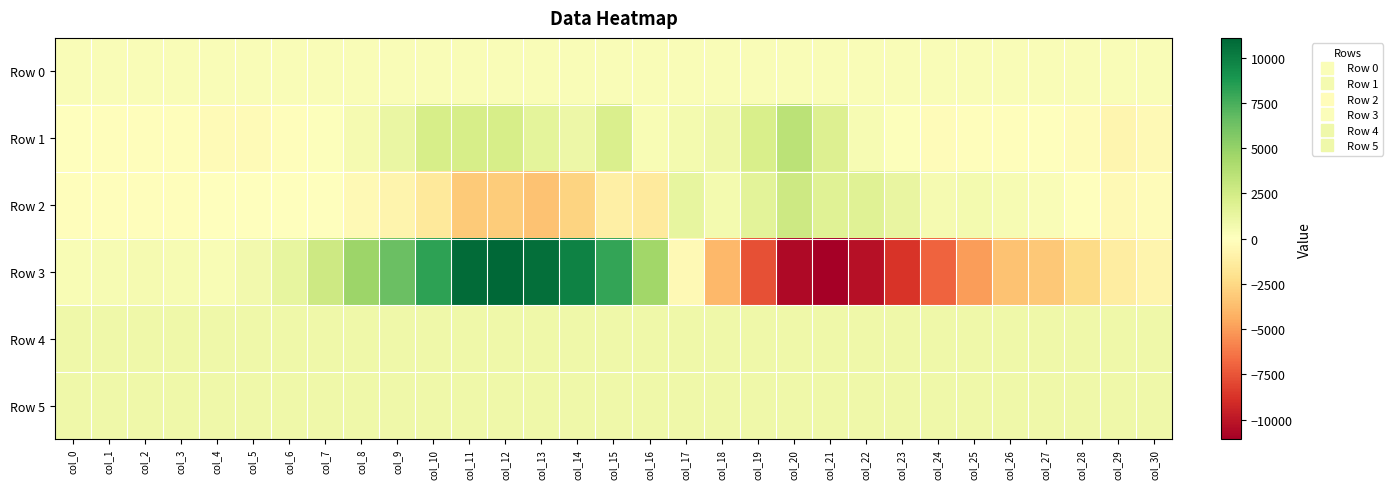

Which series has the widest spread of values?

Row 3